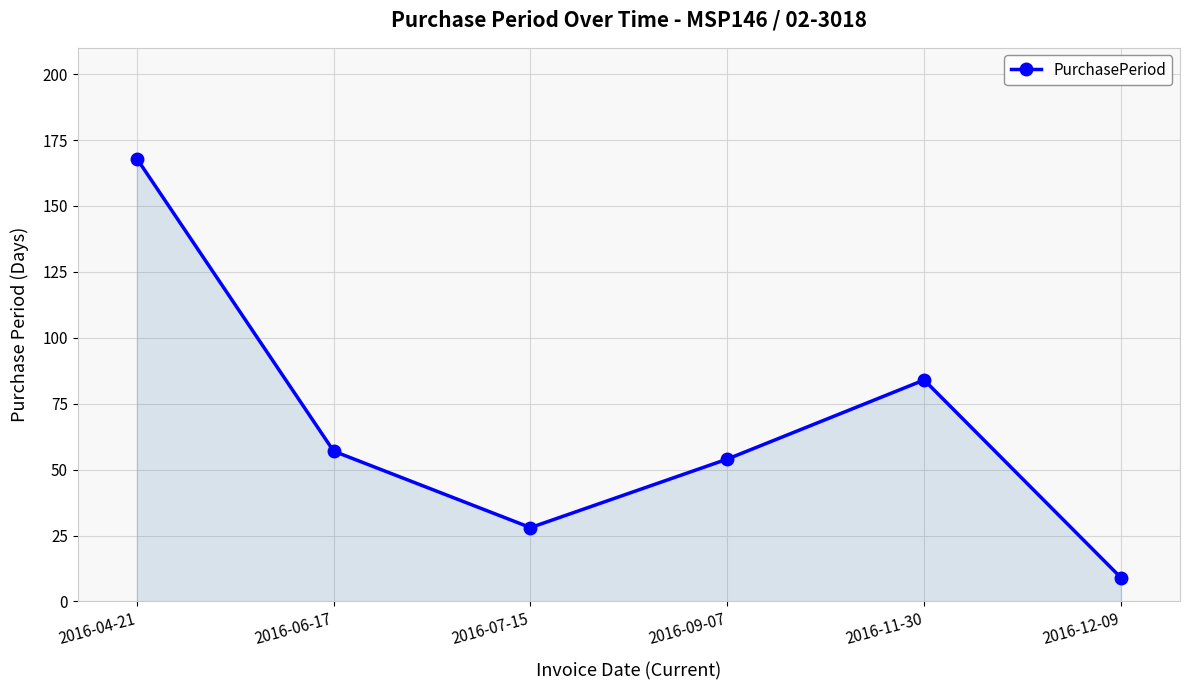

What is the difference between the maximum and minimum values?

159